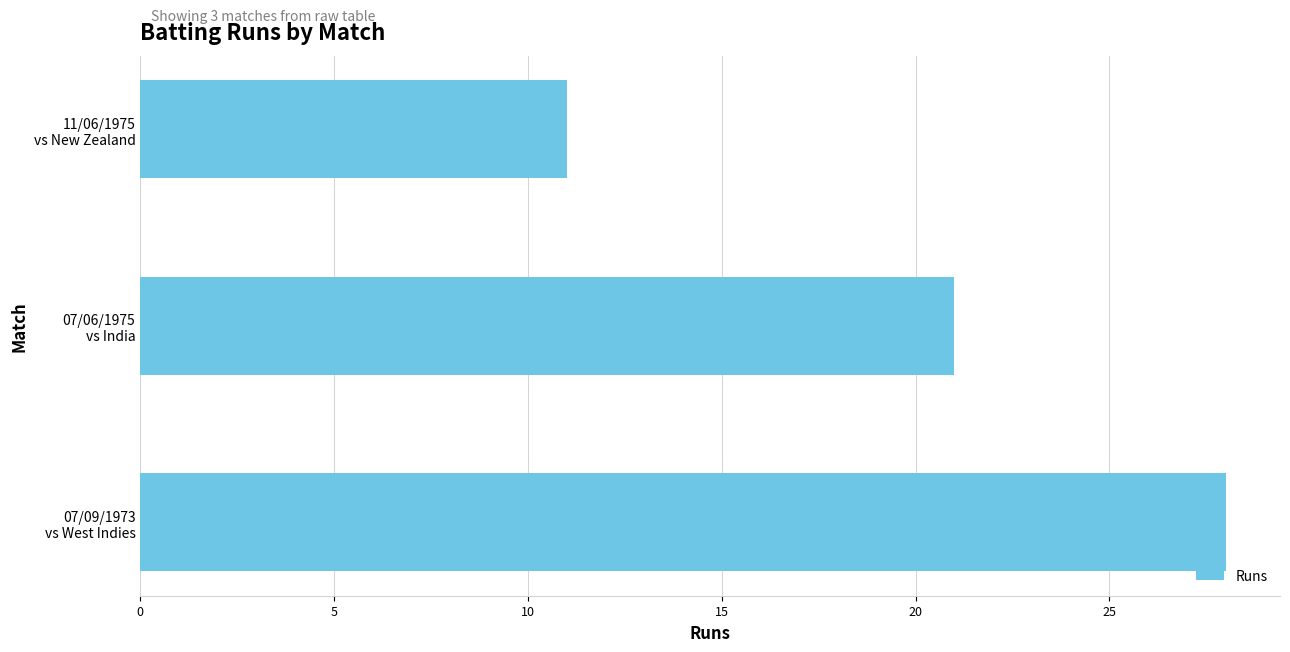

Does the chart contain any negative values?

No